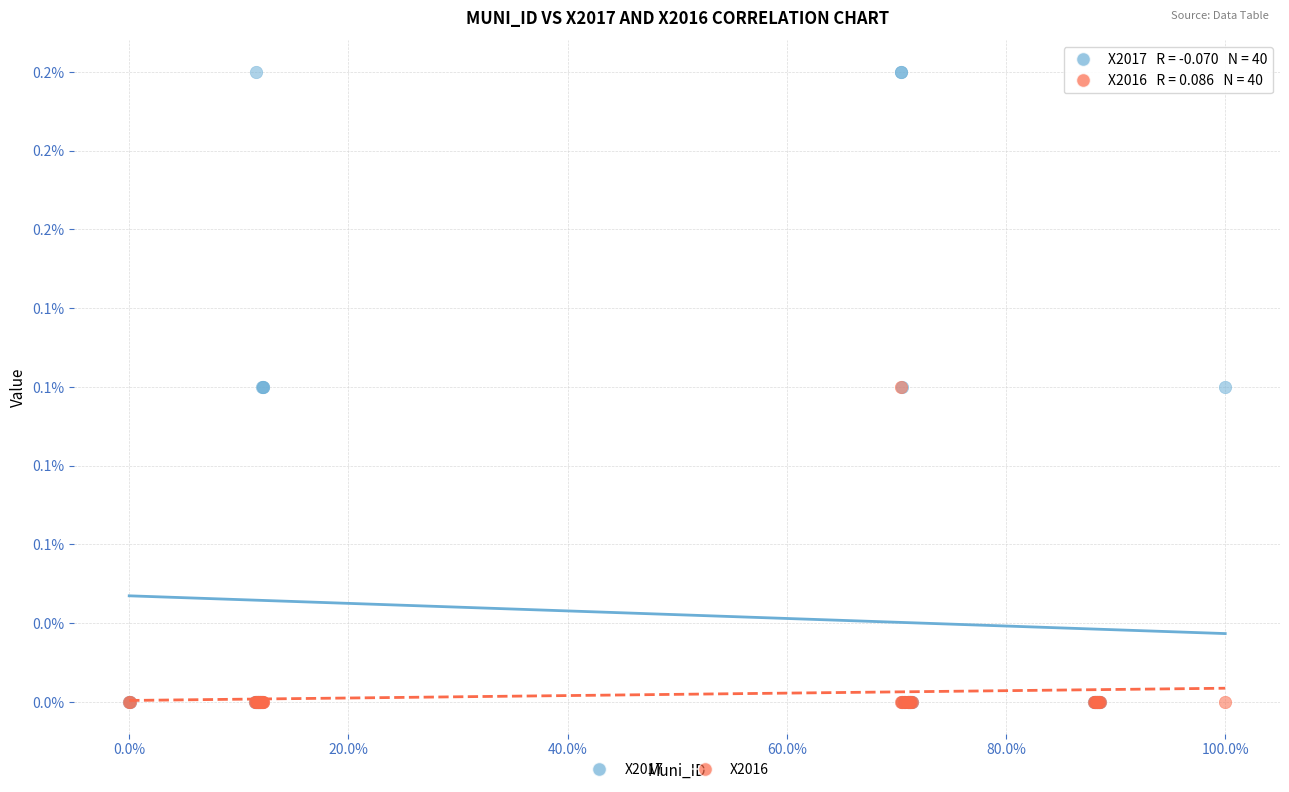

What are all the series names shown in the legend?

X2017, X2016